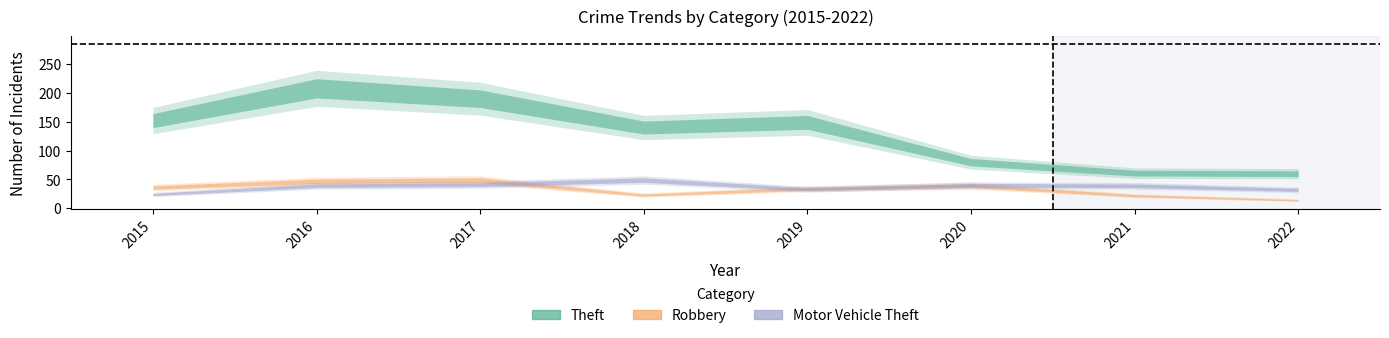

At how many categories does at least one series exceed 174?

2